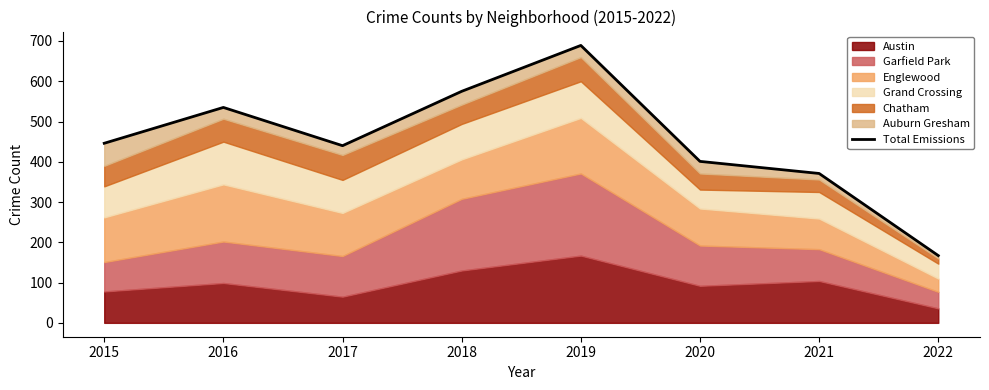

At which label does the data first exceed 446?

2016